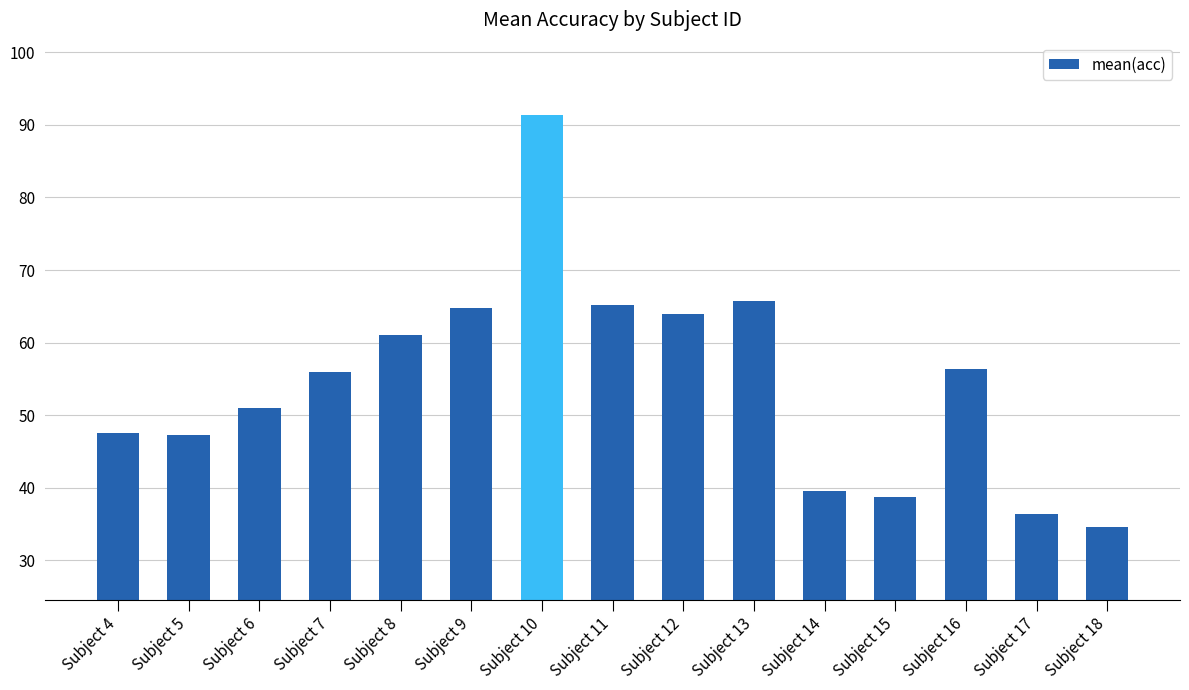

True or false: the data shows 71.0 at Subject 6.

False